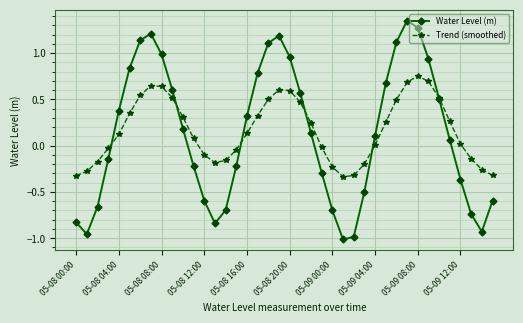

In Water Level (m), how many points are higher than both neighbors (excluding endpoints)?

3